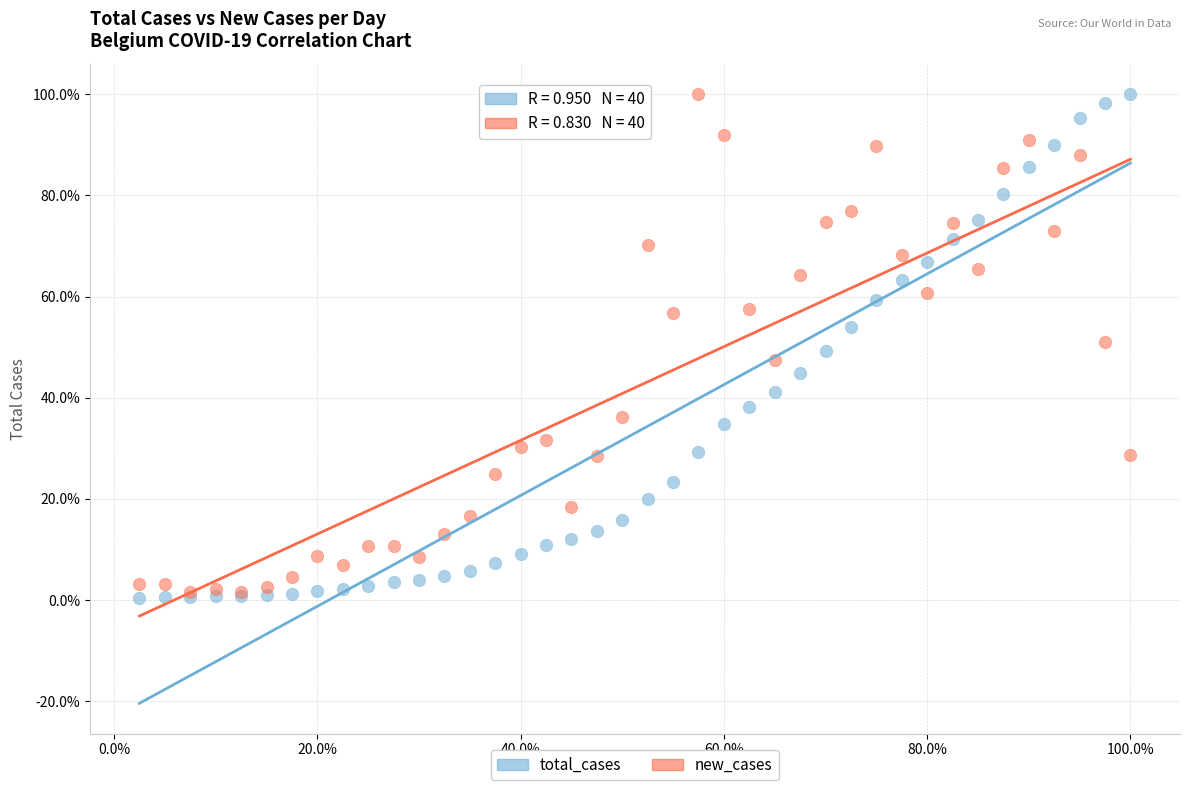

Which series has the largest Y range (max minus min)?

total_cases